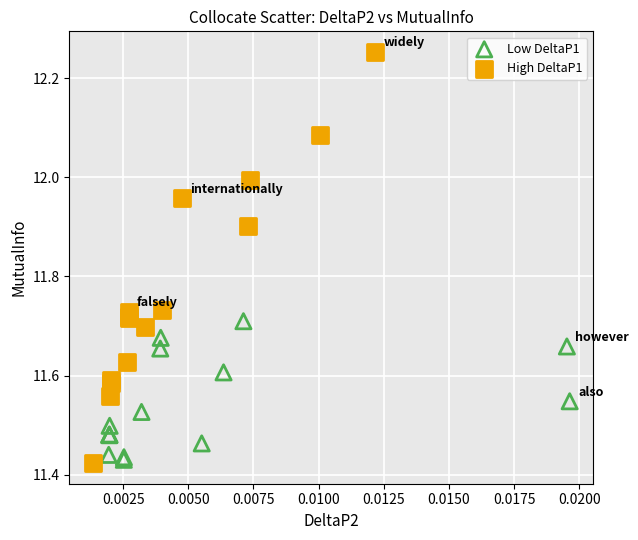

What are all the series names shown in the legend?

Low DeltaP1, High DeltaP1